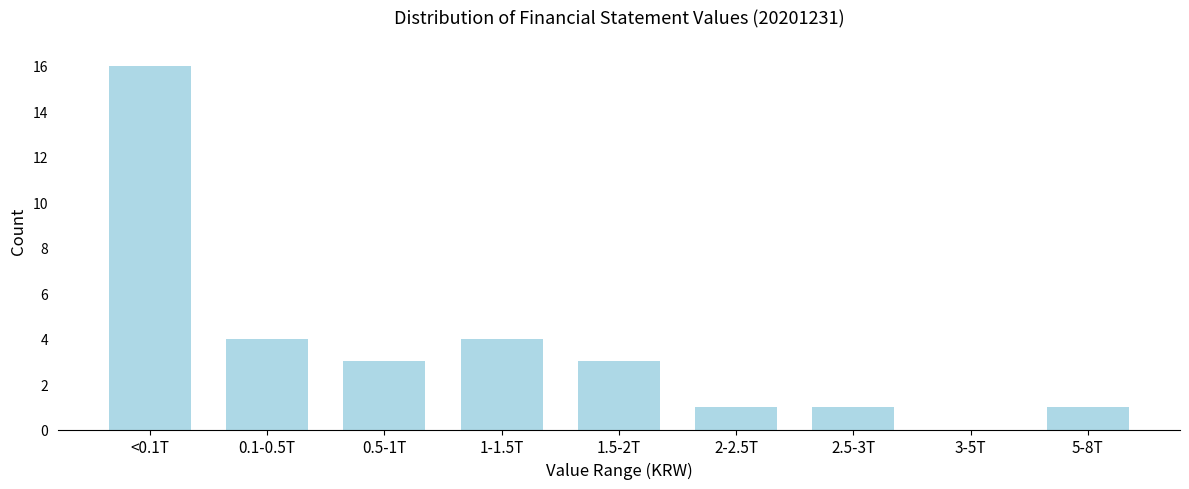

Reading left to right, what are all the values shown in this chart?

<0.1T=16	0.1-0.5T=4	0.5-1T=3	1-1.5T=4	1.5-2T=3	2-2.5T=1	2.5-3T=1	3-5T=0	5-8T=1